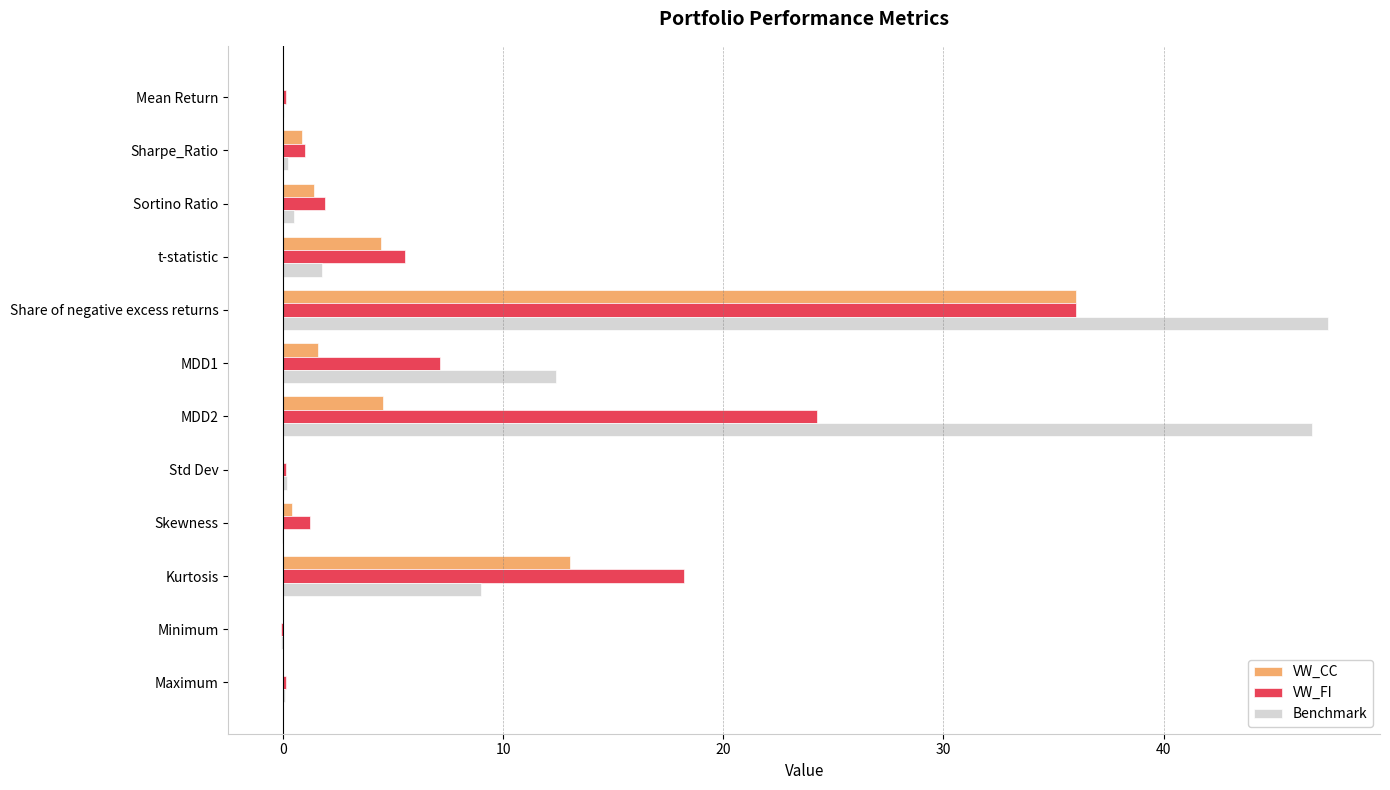

Which category has the highest value in the VW_CC series?

Share of negative excess returns